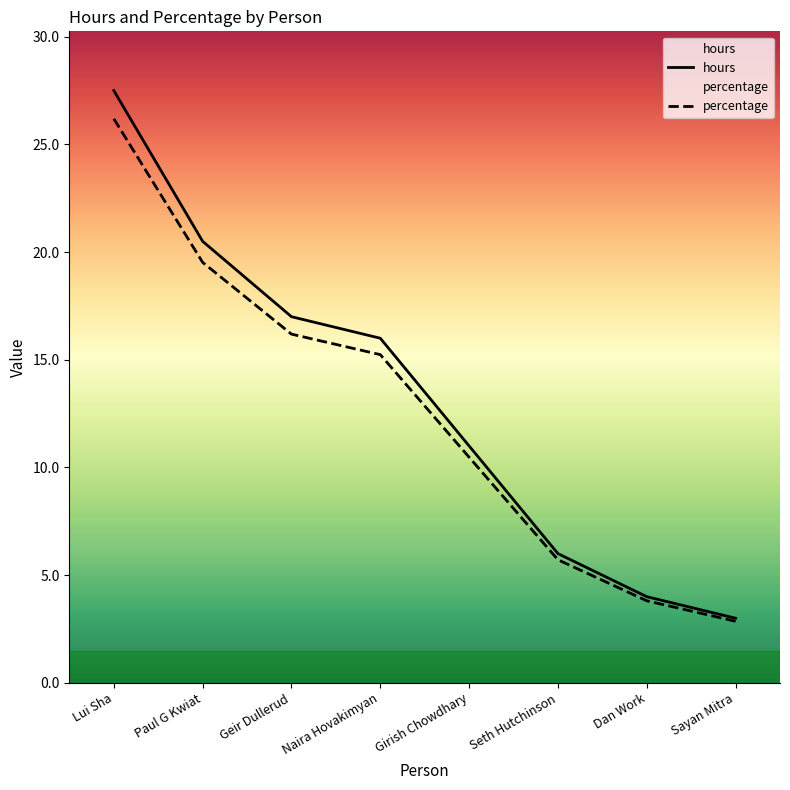

The value of hours at Sayan Mitra is 2.1. True or false?

False